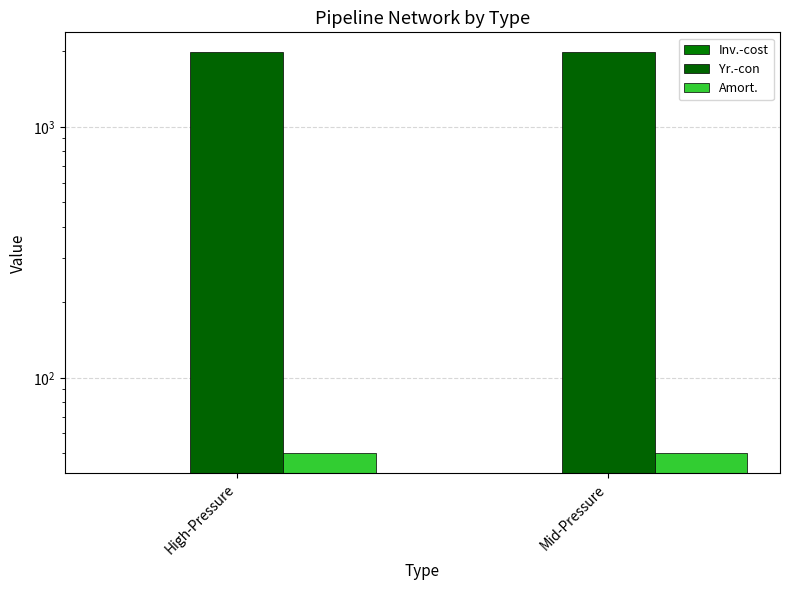

At which category is the sum across all series the highest?

High-Pressure